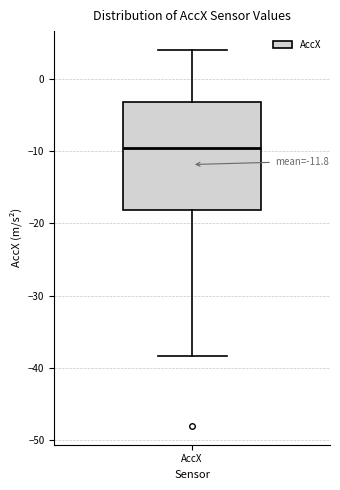

Read this box plot against the y-axis: the position of the median line, the range covered by the box, and the ends of both whiskers. The values are not printed on the chart, so give them approximately, as read against the axis.

median -10, box -18 to -3, whiskers -38 to 4